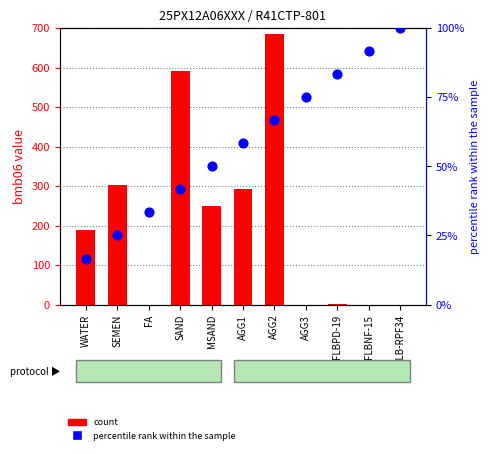

Is the value of bmb02 (percentile rank) at WATER greater than the value of bmb06 (count) at SEMEN?

No